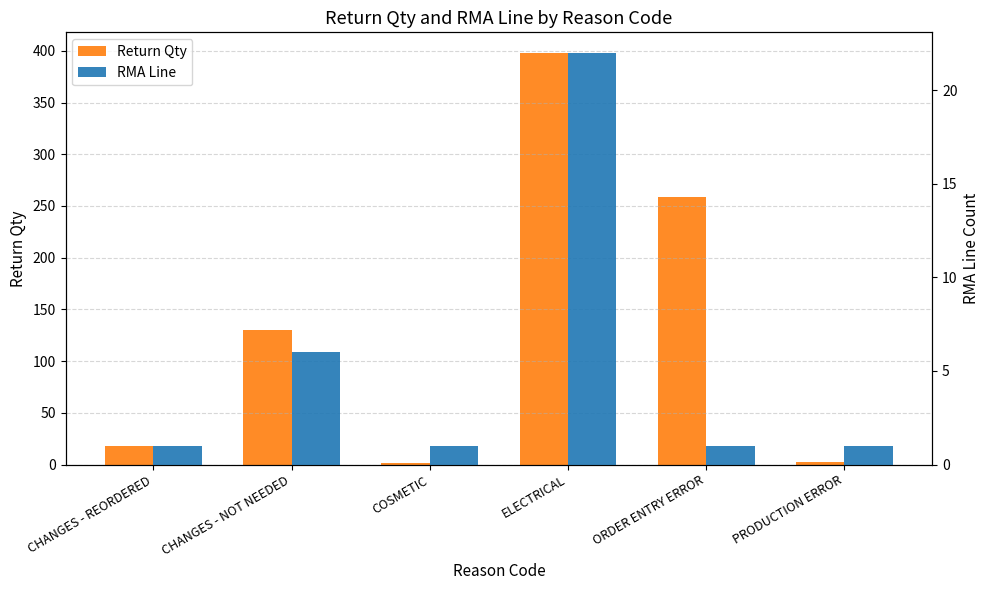

What is the value of the RMA Line bar at the 6th from the left?

1